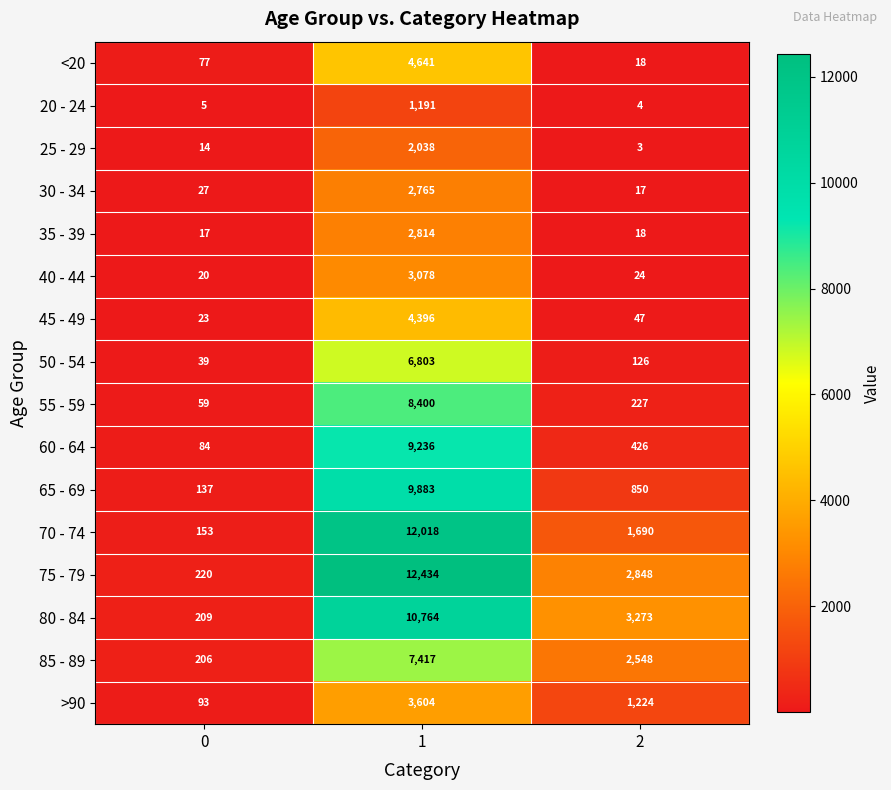

How many 75 - 79 values are between 220 and 12434?

3